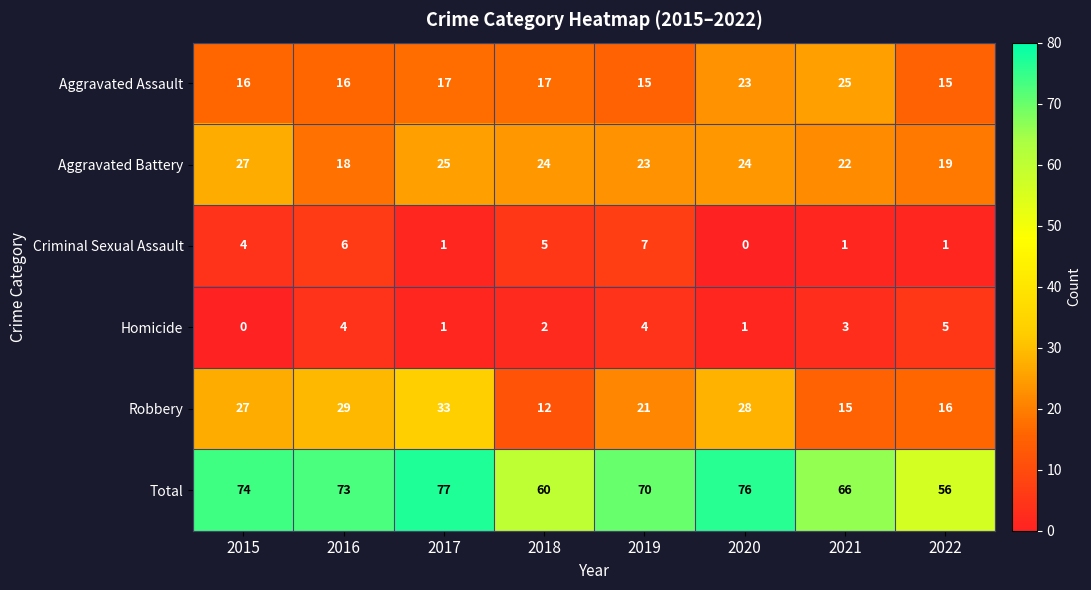

At which label does Aggravated Battery first exceed 24?

2015